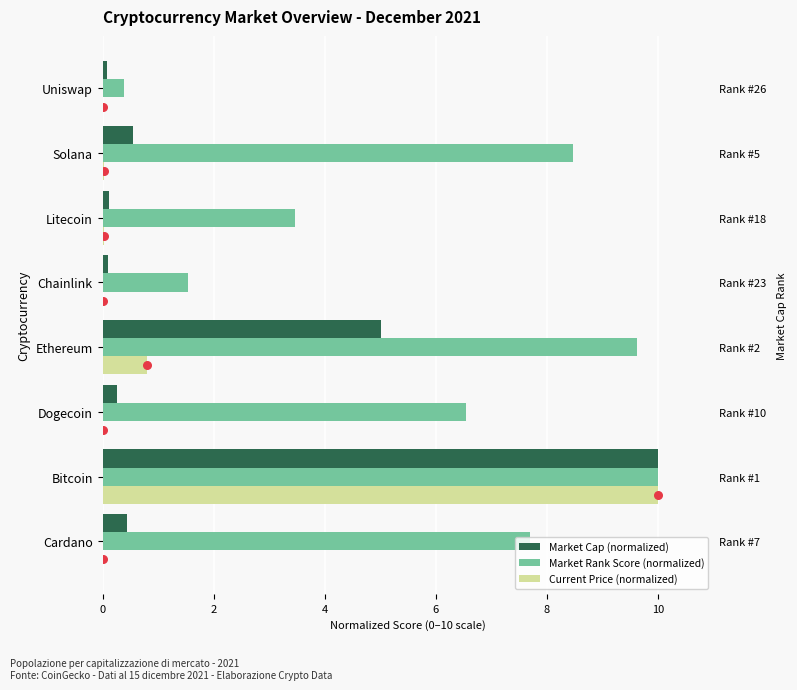

Is the value of Market Rank Score (normalized) at Bitcoin greater than the value of Market Cap (normalized) at Bitcoin?

No